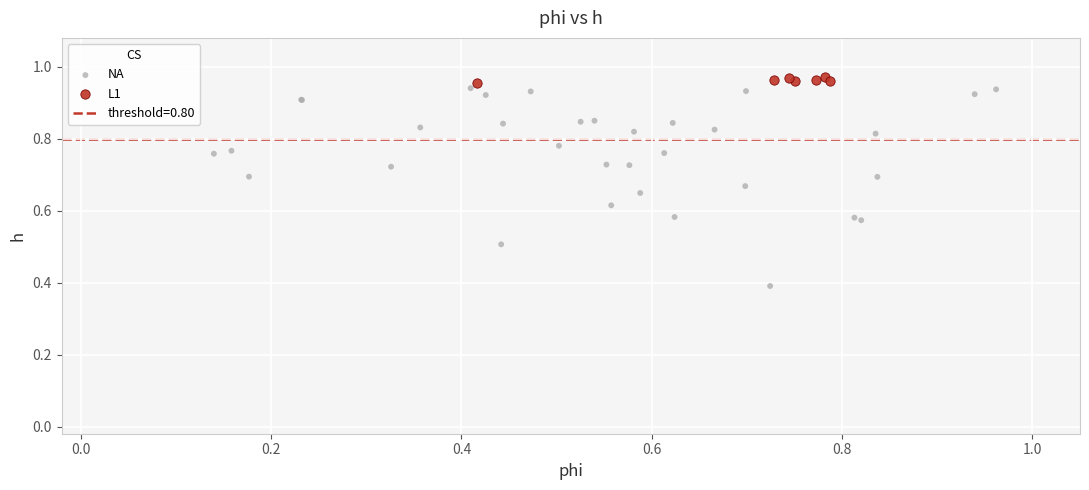

Which series has the widest spread of Y values?

NA